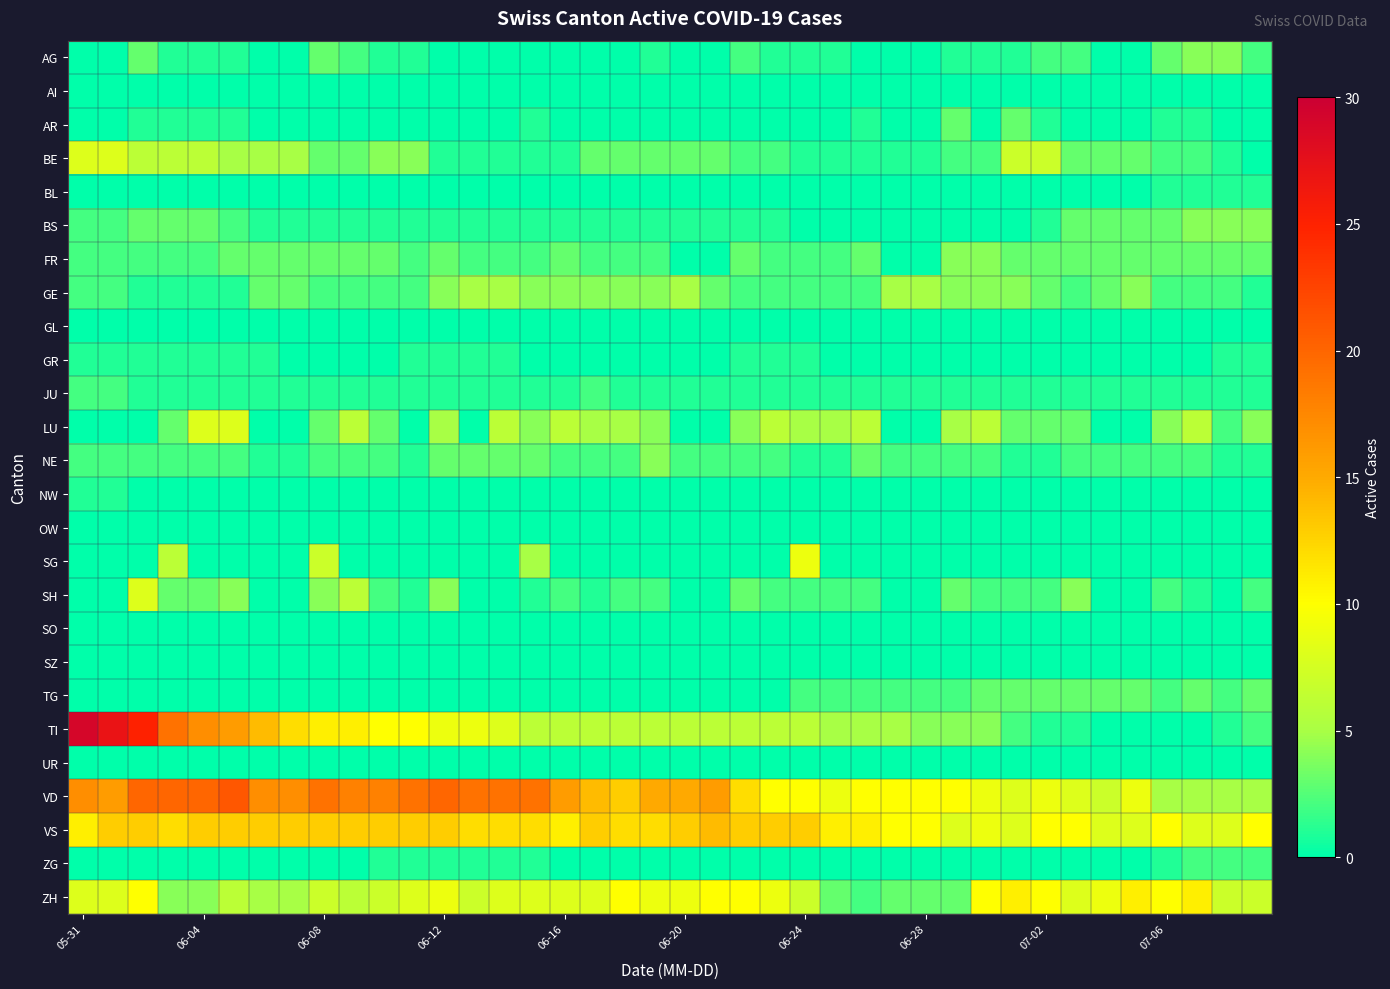

Reading left to right, extract all data points from this chart.

AG: 0	0	3	1	1	1	0	0	3	2	1	1	0	0	0	0	0	0	0	1	0	0	2	1	1	1	0	0	0	1	1	1	2	2	0	0	3	4	4	2
AI: 0	0	0	0	0	0	0	0	0	0	0	0	0	0	0	0	0	0	0	0	0	0	0	0	0	0	0	0	0	0	0	0	0	0	0	0	0	0	0	0
AR: 0	0	1	1	1	1	0	0	0	0	0	0	0	0	0	1	0	0	0	0	0	0	0	0	0	0	1	0	0	3	0	3	1	0	0	0	1	1	0	0
BE: 8	8	6	6	6	5	5	5	3	3	4	4	1	1	1	1	1	3	3	3	3	3	2	2	1	1	1	1	1	2	2	7	7	3	3	3	2	2	1	0
BL: 0	0	0	0	0	0	0	0	0	0	0	0	0	0	0	0	0	0	0	0	0	0	0	0	0	0	0	0	0	0	0	0	0	0	0	0	1	1	1	1
BS: 2	2	3	3	3	2	1	1	1	1	1	1	1	1	1	1	1	1	1	1	1	1	1	1	0	0	0	0	0	0	0	0	1	3	3	3	3	4	4	4
FR: 2	2	2	2	2	3	3	3	3	3	3	2	3	2	2	2	3	2	2	2	0	0	3	2	2	2	3	0	0	4	4	3	3	3	3	3	3	3	3	3
GE: 2	2	1	1	1	1	3	3	2	2	2	2	4	5	5	4	4	4	4	4	5	3	2	2	2	2	2	5	5	4	4	4	3	2	3	4	2	2	2	1
GL: 0	0	0	0	0	0	0	0	0	0	0	0	0	0	0	0	0	0	0	0	0	0	0	0	0	0	0	0	0	0	0	0	0	0	0	0	0	0	0	0
GR: 1	1	1	1	1	1	1	0	0	0	0	1	1	1	1	0	0	0	0	0	0	0	1	1	1	0	0	0	0	0	0	0	0	0	0	0	0	0	1	1
JU: 2	2	1	1	1	1	1	1	1	1	1	1	1	1	1	1	1	2	1	1	1	1	1	1	1	1	1	1	1	1	1	1	1	1	1	1	1	1	1	1
LU: 0	0	0	3	8	8	0	0	3	6	3	0	5	0	6	4	6	5	5	4	0	0	4	6	5	5	6	0	0	5	6	3	3	3	0	0	4	6	2	4
NE: 2	2	2	2	2	2	1	1	2	2	2	1	3	3	3	3	2	2	2	4	2	2	2	2	1	1	3	2	2	2	2	1	1	2	2	2	2	2	1	1
NW: 1	1	0	0	0	0	0	0	0	0	0	0	0	0	0	0	0	0	0	0	0	0	0	0	0	0	0	0	0	0	0	0	0	0	0	0	0	0	0	0
OW: 0	0	0	0	0	0	0	0	0	0	0	0	0	0	0	0	0	0	0	0	0	0	0	0	0	0	0	0	0	0	0	0	0	0	0	0	0	0	0	0
SG: 0	0	0	6	0	0	0	0	7	0	0	0	0	0	0	5	0	0	0	0	0	0	0	0	9	0	0	0	0	0	0	0	0	0	0	0	0	0	0	0
SH: 0	0	8	3	3	4	0	0	4	6	2	1	4	0	0	1	2	1	2	2	0	0	3	2	2	2	2	0	0	3	2	2	2	4	0	0	2	1	0	2
SO: 0	0	0	0	0	0	0	0	0	0	0	0	0	0	0	0	0	0	0	0	0	0	0	0	0	0	0	0	0	0	0	0	0	0	0	0	0	0	0	0
SZ: 0	0	0	0	0	0	0	0	0	0	0	0	0	0	0	0	0	0	0	0	0	0	0	0	0	0	0	0	0	0	0	0	0	0	0	0	0	0	0	0
TG: 0	0	0	0	0	0	0	0	0	0	0	0	0	0	0	0	0	0	0	0	0	0	0	0	2	2	2	2	2	2	3	3	3	3	3	3	2	3	2	3
TI: 29	27	25	19	17	16	14	12	11	11	10	10	9	9	8	6	6	6	6	6	6	6	6	6	6	5	5	5	4	4	4	2	1	1	0	0	0	0	1	2
UR: 0	0	0	0	0	0	0	0	0	0	0	0	0	0	0	0	0	0	0	0	0	0	0	0	0	0	0	0	0	0	0	0	0	0	0	0	0	0	0	0
VD: 17	16	20	20	20	21	17	17	19	18	18	19	20	19	19	19	16	14	13	15	15	16	12	10	10	9	10	10	10	10	9	8	9	8	7	9	5	5	5	5
VS: 11	13	13	12	13	13	13	13	13	13	13	13	13	12	12	12	11	13	12	12	13	14	13	13	13	11	11	10	10	8	9	8	10	10	8	8	10	8	8	10
ZG: 0	0	0	0	0	0	0	0	0	0	1	1	1	1	1	1	0	0	0	0	0	0	0	0	0	0	0	0	0	0	0	0	0	0	0	0	1	2	2	2
ZH: 8	8	10	4	4	6	5	5	7	6	7	8	9	7	8	8	8	8	10	9	9	10	10	9	7	3	2	3	3	3	10	11	10	8	9	11	10	11	7	7